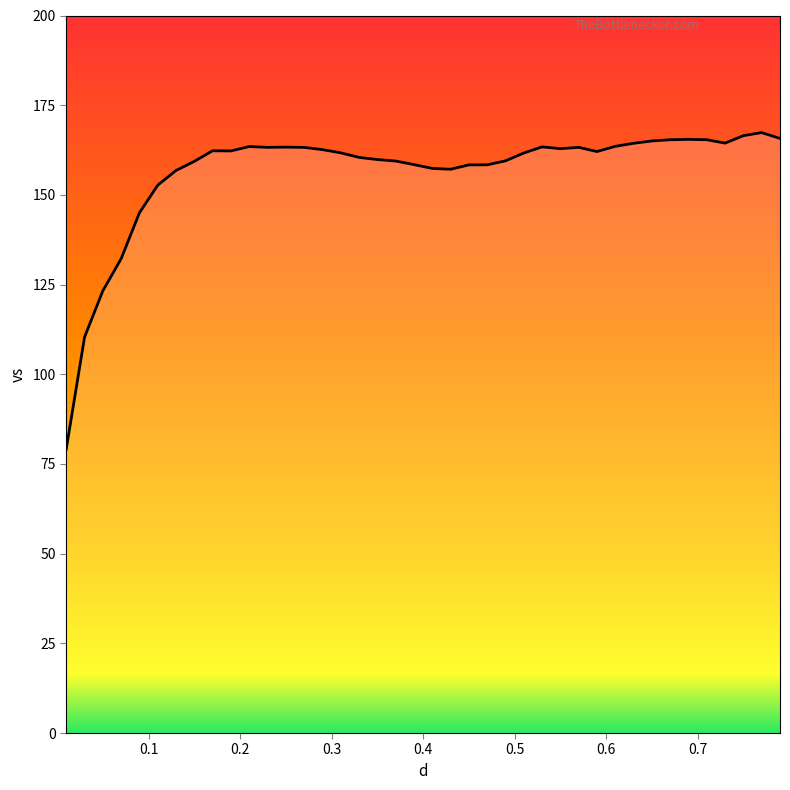

Is it true that the value at 0.35 is 244.9?

False